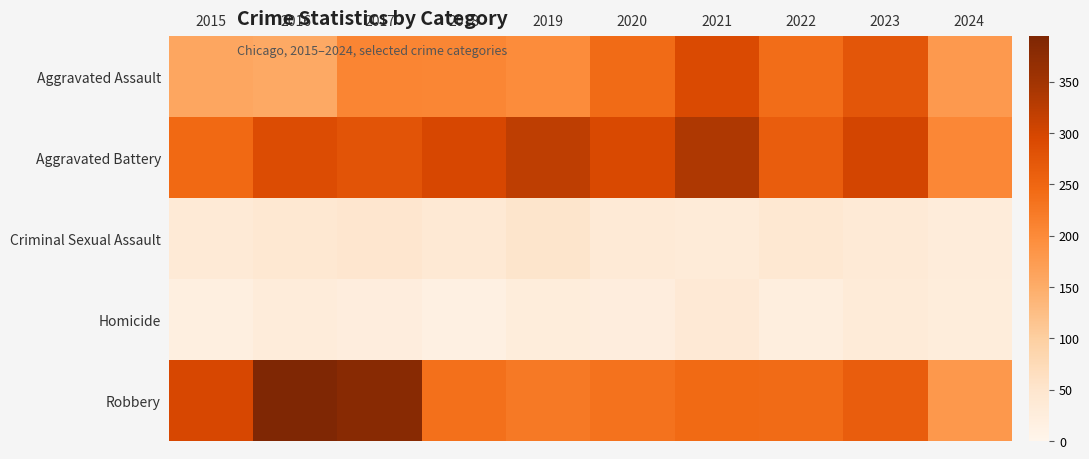

At which category is the sum across all series the highest?

2021